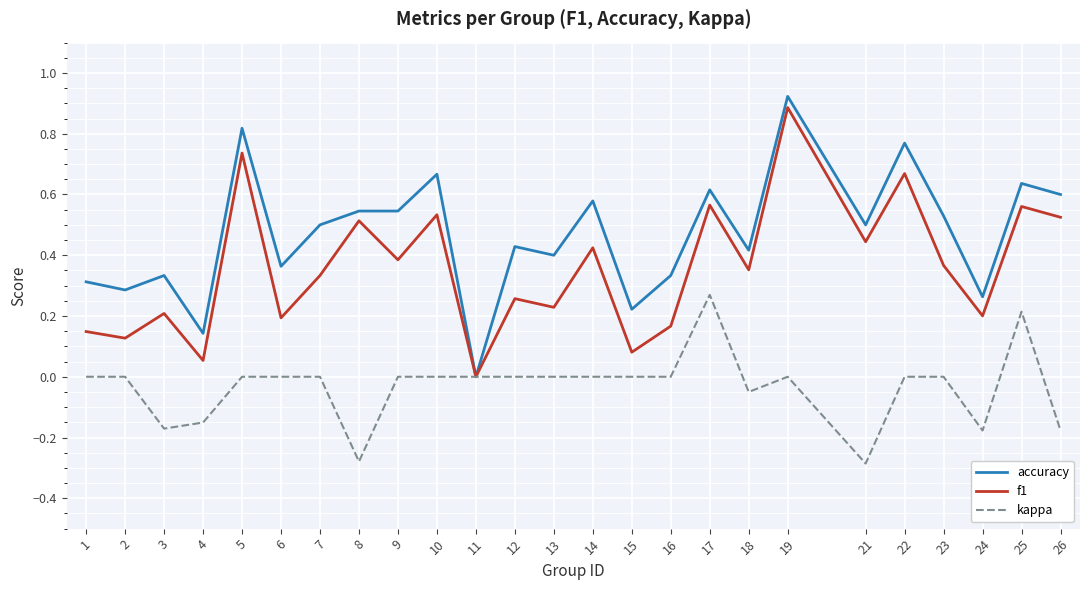

Rank the series at 24 from lowest to highest value.

kappa, f1, accuracy